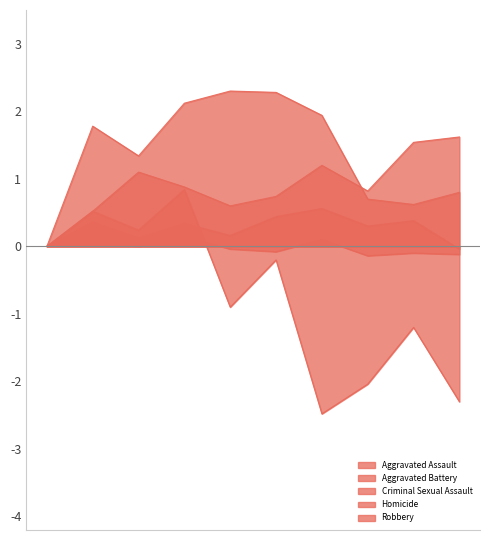

Reading left to right, what are all the values shown in this chart?

Aggravated Assault: 2015=0.0	2016=0.5	2017=1.1	2018=0.9	2019=0.6	2020=0.7	2021=1.2	2022=0.8	2023=1.5	2024=1.6
Aggravated Battery: 2015=0.0	2016=1.8	2017=1.3	2018=2.1	2019=2.3	2020=2.3	2021=1.9	2022=0.7	2023=0.6	2024=0.8
Criminal Sexual Assault: 2015=0.0	2016=0.1	2017=0.0	2018=0.1	2019=-0.0	2020=-0.1	2021=0.1	2022=-0.1	2023=-0.1	2024=-0.1
Homicide: 2015=0.0	2016=0.4	2017=0.1	2018=0.3	2019=0.2	2020=0.4	2021=0.6	2022=0.3	2023=0.4	2024=-0.0
Robbery: 2015=0.0	2016=0.5	2017=0.2	2018=0.8	2019=-0.9	2020=-0.2	2021=-2.5	2022=-2.0	2023=-1.2	2024=-2.3